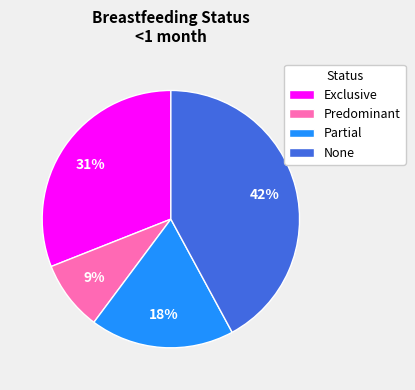

To the nearest percent, what is the difference between the largest and smallest slice percentages?

33%